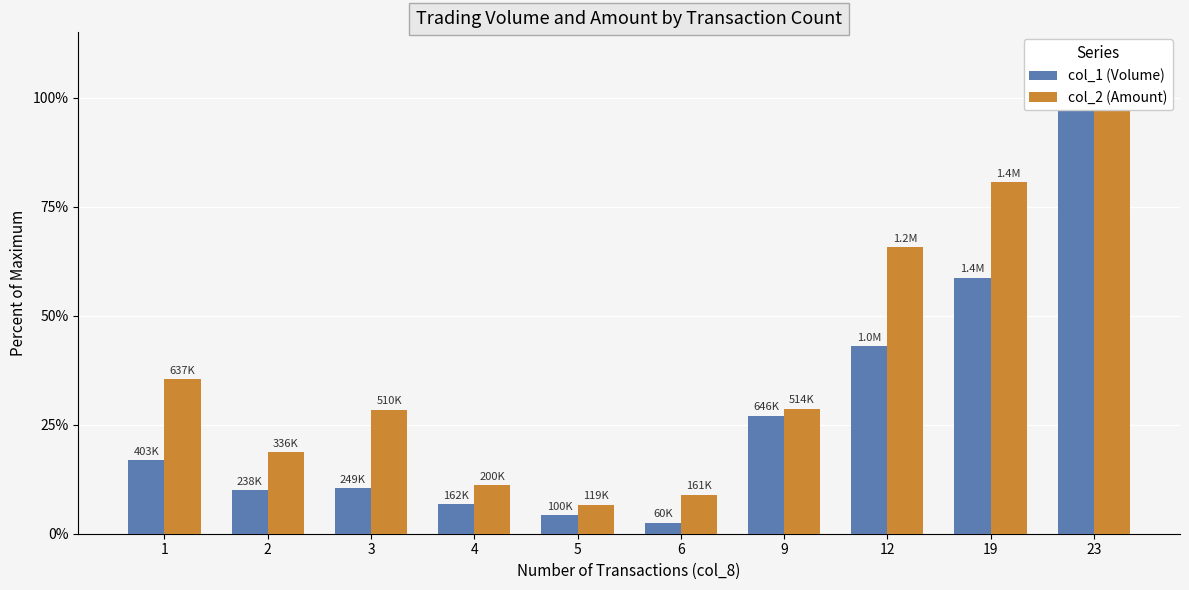

What is the minimum value shown in the chart?

2.5